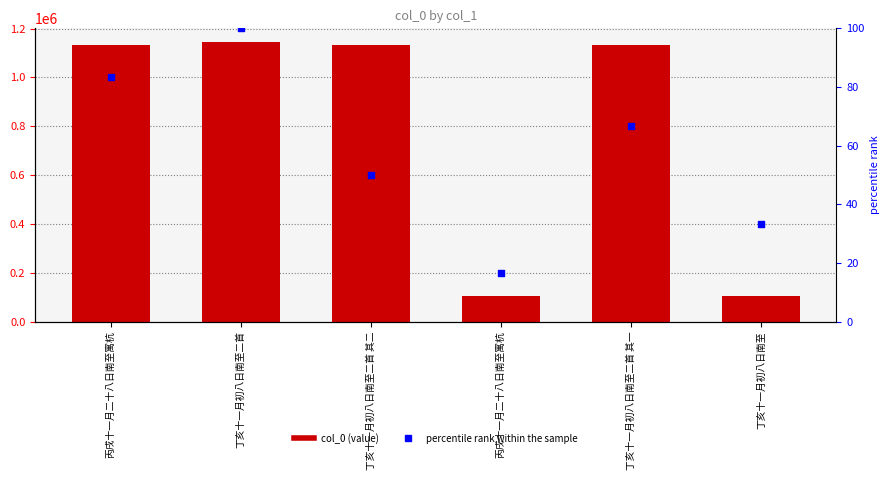

Which series reaches the maximum Y coordinate?

col_0